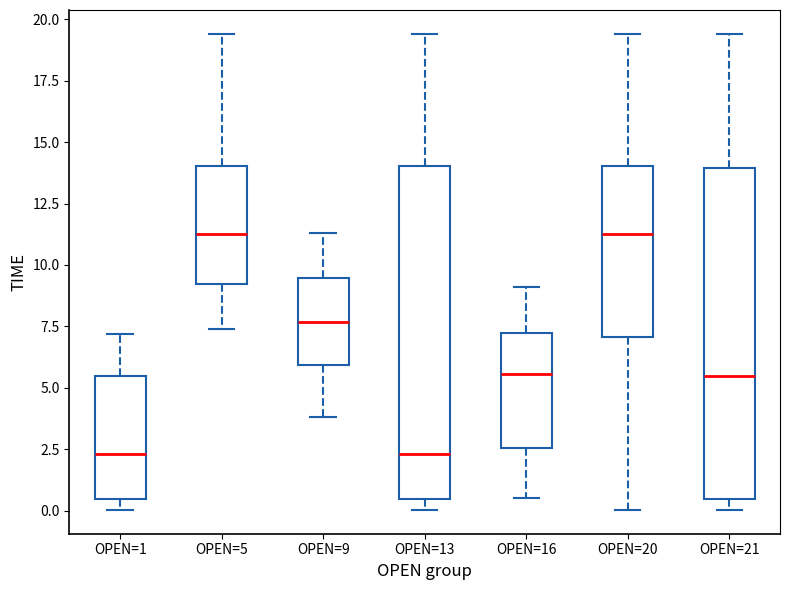

Reading left to right, read every box against the y-axis: the position of its median line, the range the box covers, and the ends of its whiskers. The values are not printed on the chart, so give them approximately, as read against the axis.

OPEN=1: median 2.5, box 0.5 to 5.5, whiskers 0.0 to 7.0
OPEN=5: median 11.0, box 9.0 to 14.0, whiskers 7.5 to 19.5
OPEN=9: median 7.5, box 6.0 to 9.5, whiskers 4.0 to 11.5
OPEN=13: median 2.5, box 0.5 to 14.0, whiskers 0.0 to 19.5
OPEN=16: median 5.5, box 2.5 to 7.5, whiskers 0.5 to 9.0
OPEN=20: median 11.0, box 7.0 to 14.0, whiskers 0.0 to 19.5
OPEN=21: median 5.5, box 0.5 to 14.0, whiskers 0.0 to 19.5